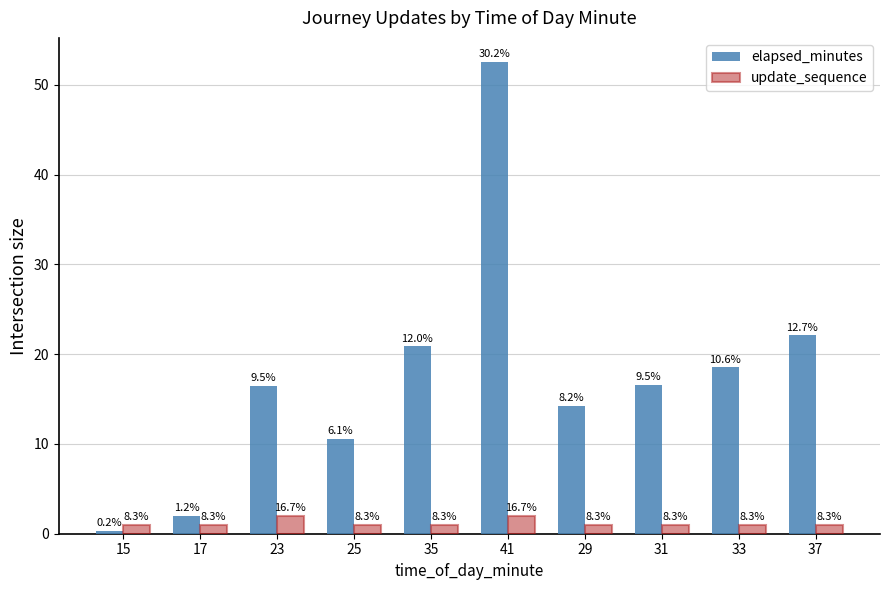

What is the difference between the second highest and minimum values in the elapsed_minutes series?

21.8